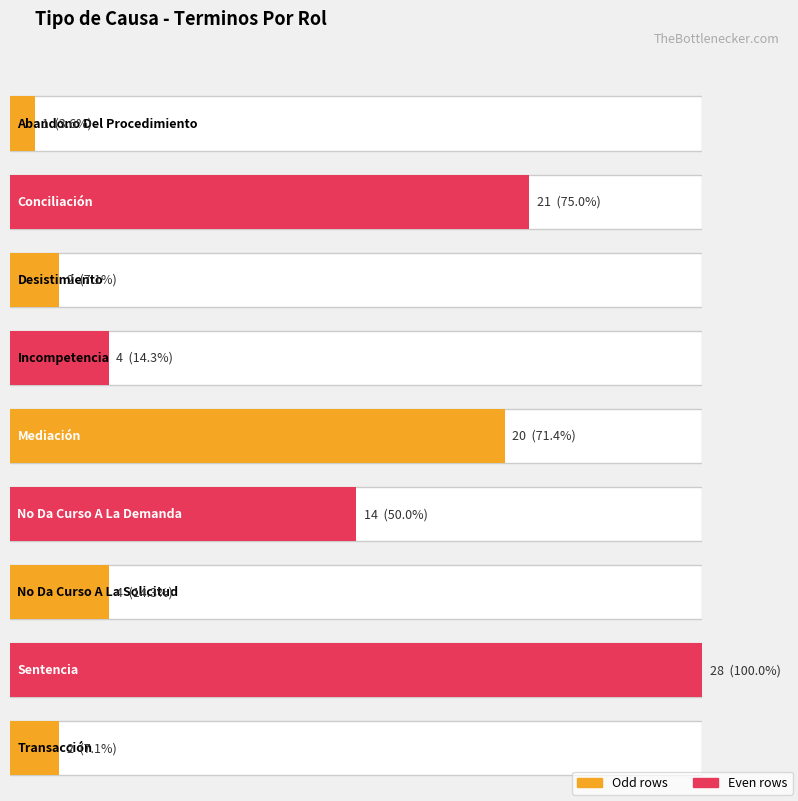

Does the chart contain any negative values?

No